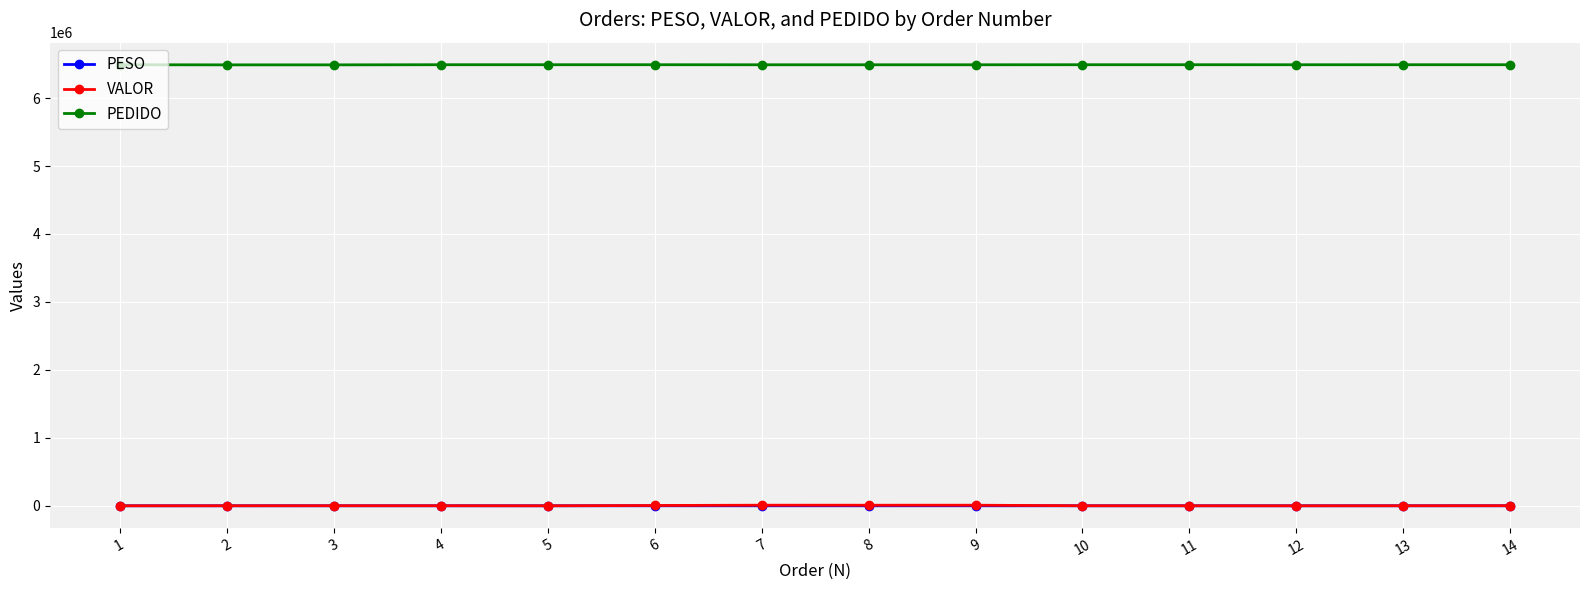

Which series has the largest total across all categories?

PEDIDO